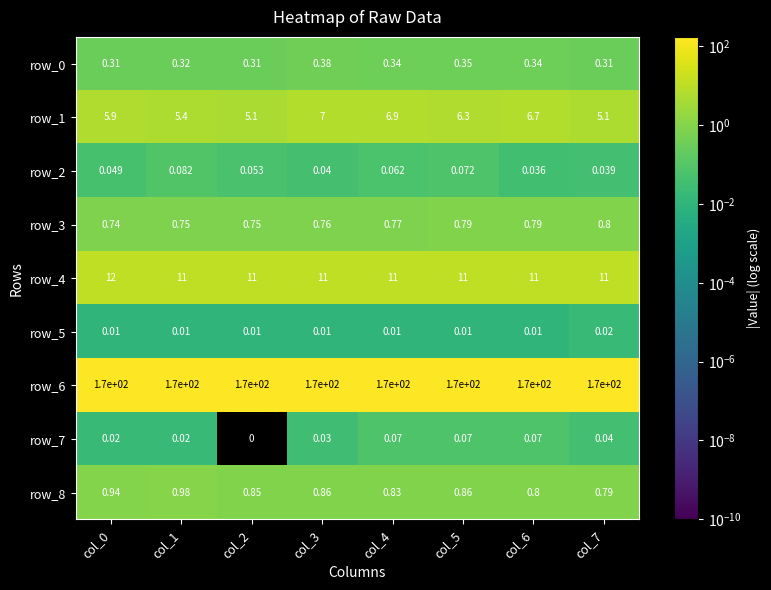

What is the sum of all row_6 values?

1360.0